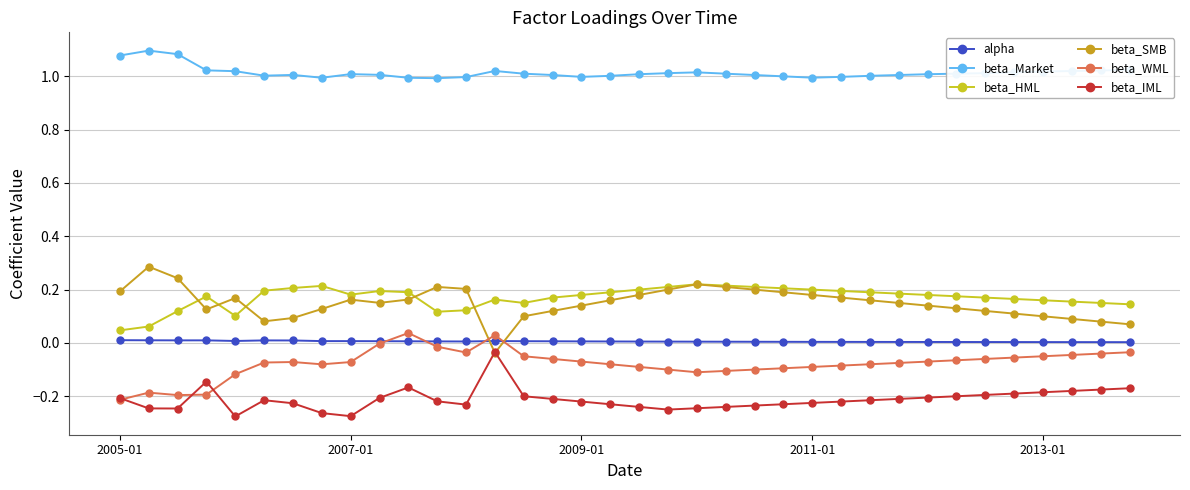

Which series has the largest total across all categories?

beta_Market